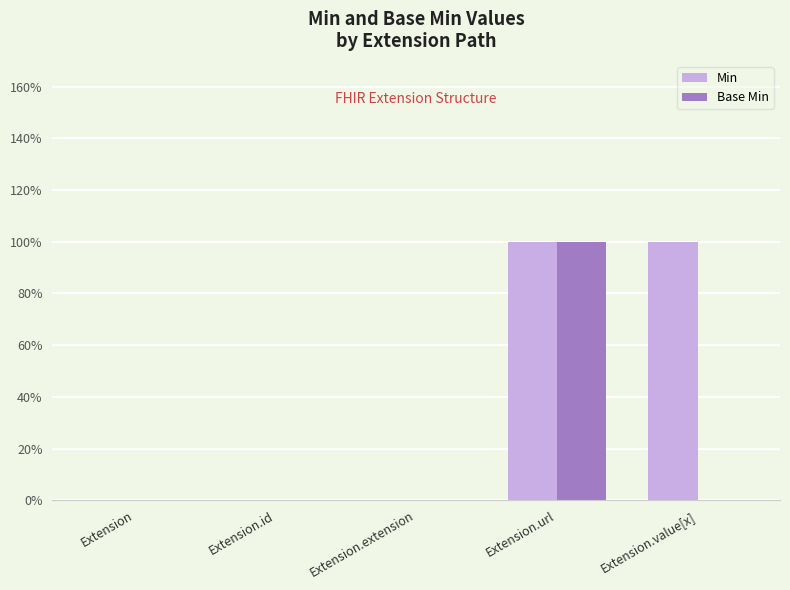

Rank the series by their maximum value, from lowest to highest.

Min, Base Min